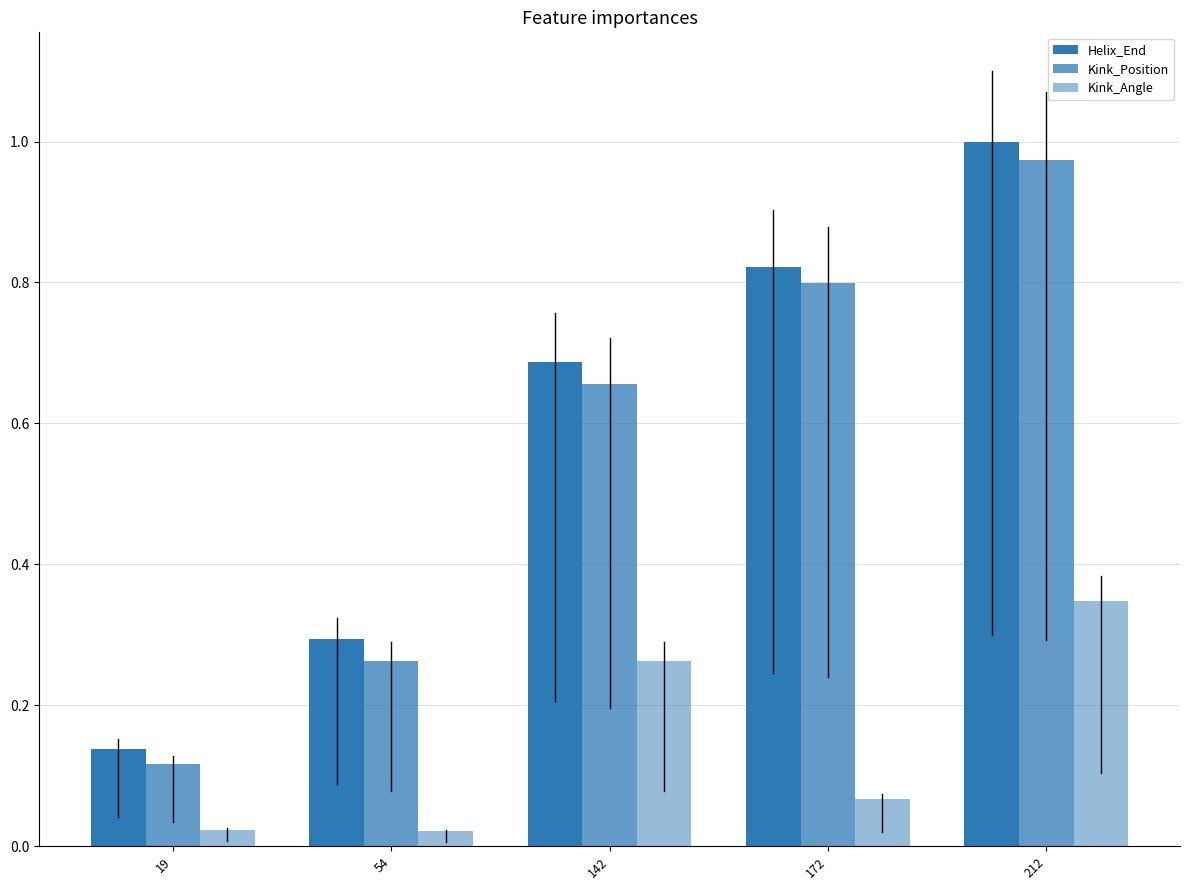

Does the chart contain stacked bars?

No